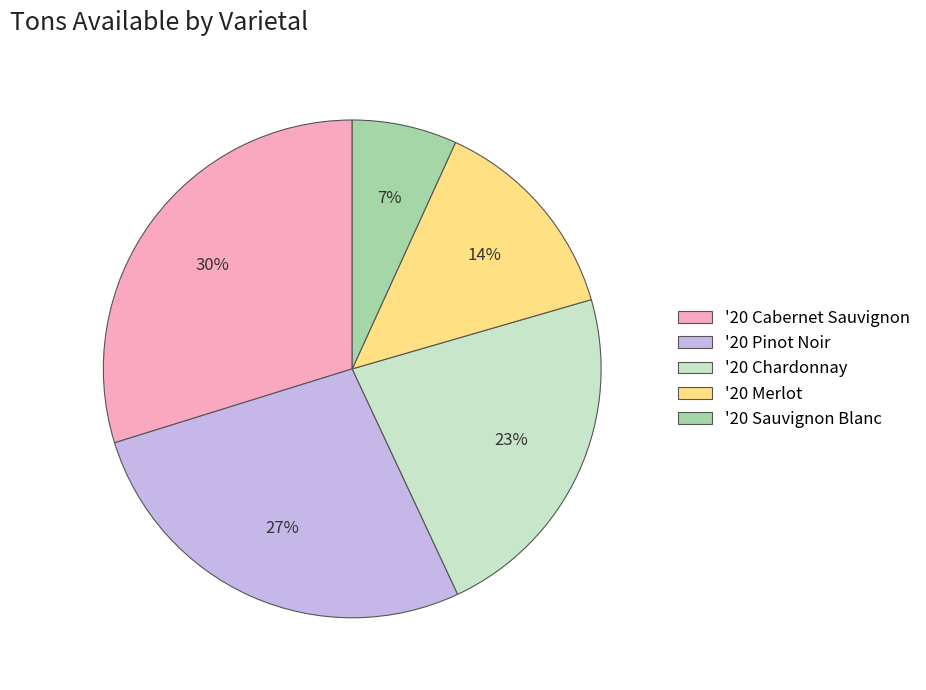

Is there a majority slice in this chart?

No